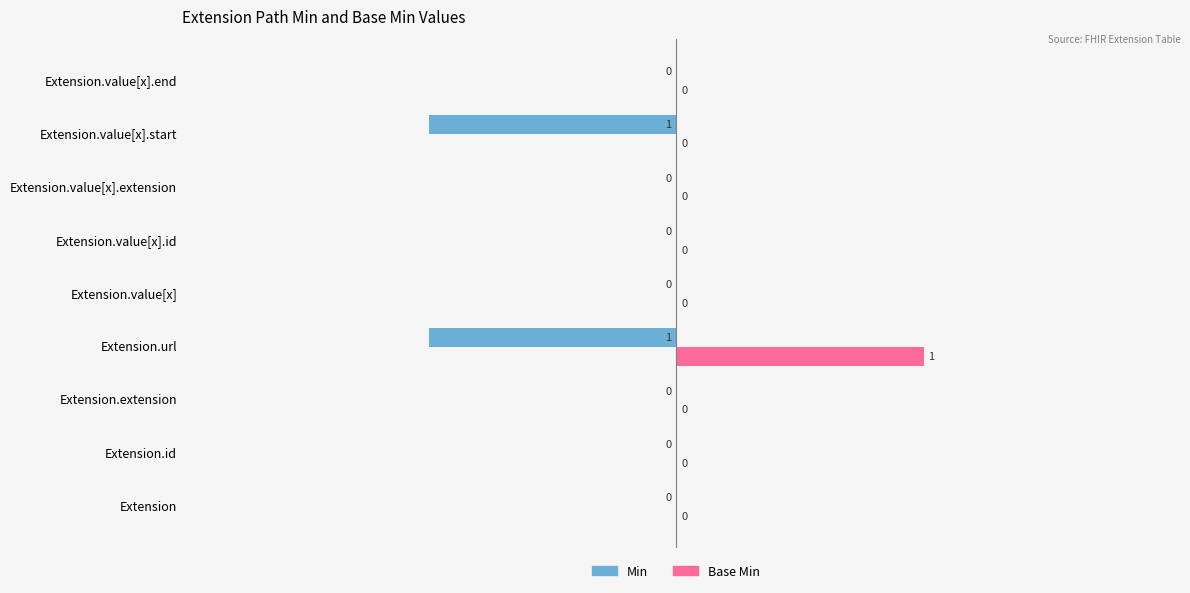

Between Extension.value[x].start and Extension.value[x].end, which series saw the biggest shift?

Min